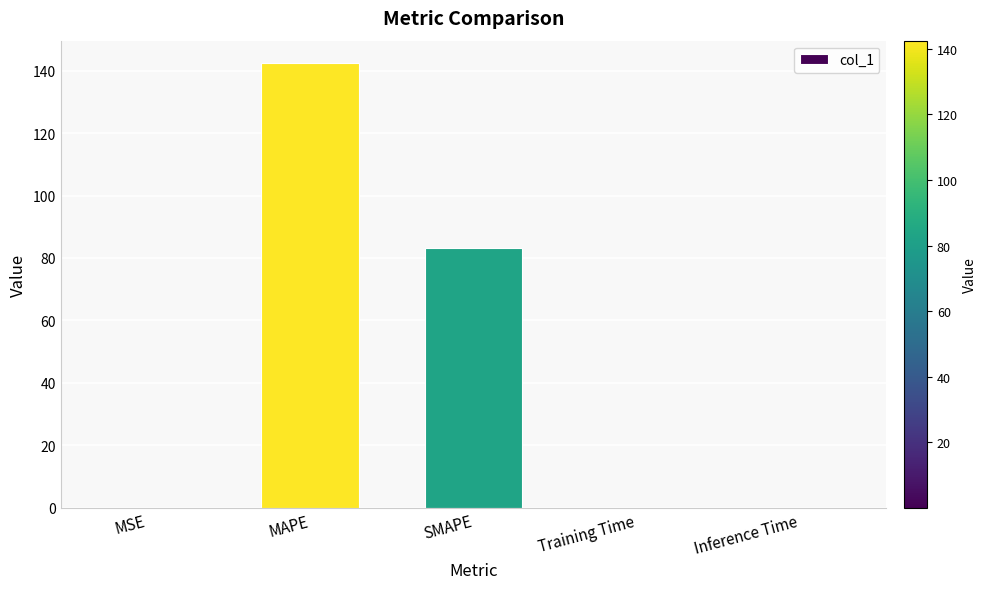

What is the ratio of the value at SMAPE to the value at MAPE?

0.6